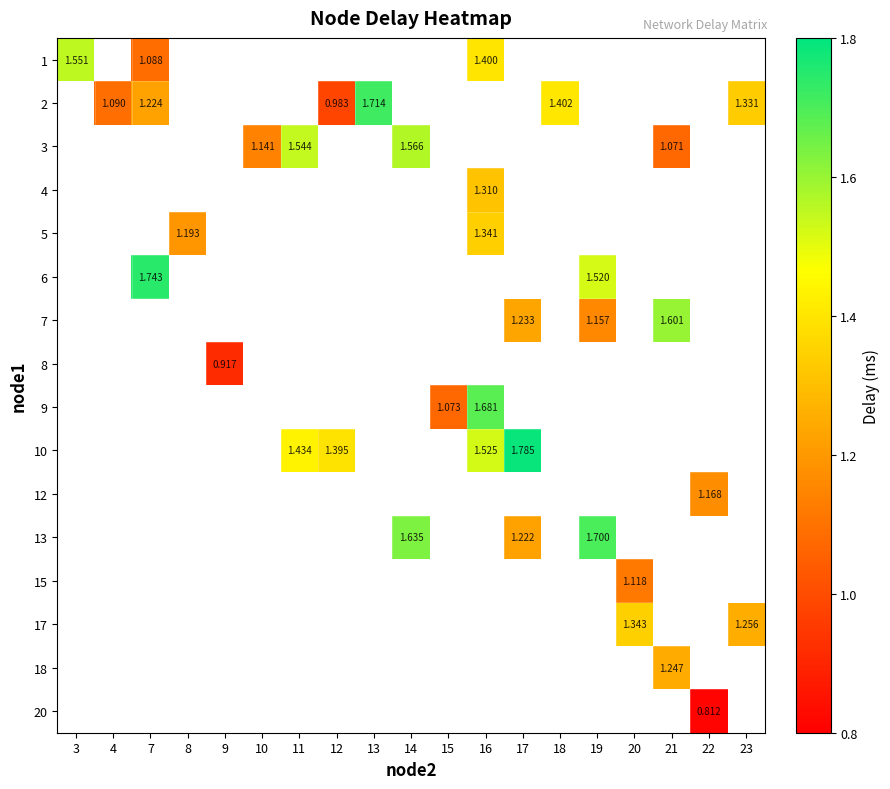

How many values in 12 are above zero?

1